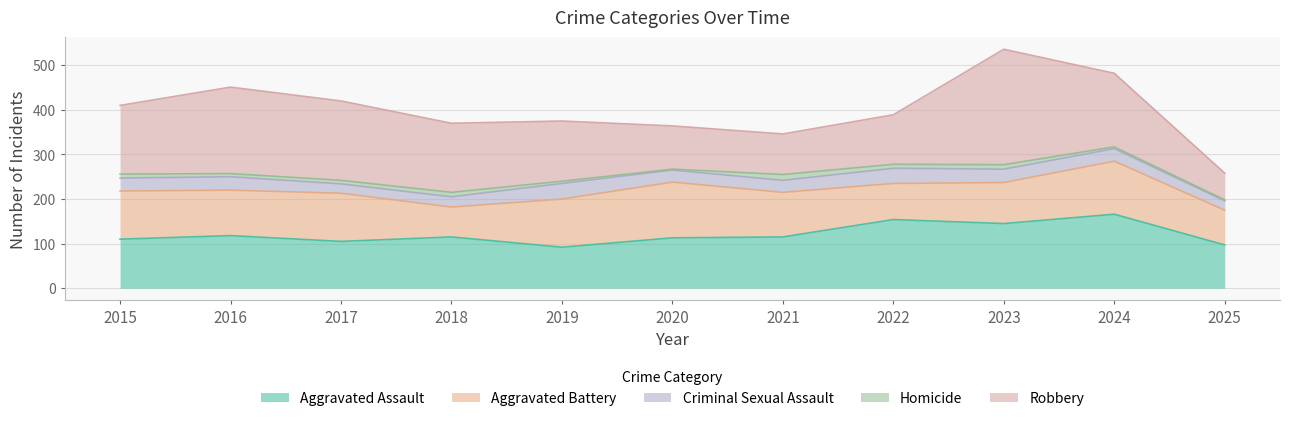

What is the spread (max minus min) of values at 2023?

249